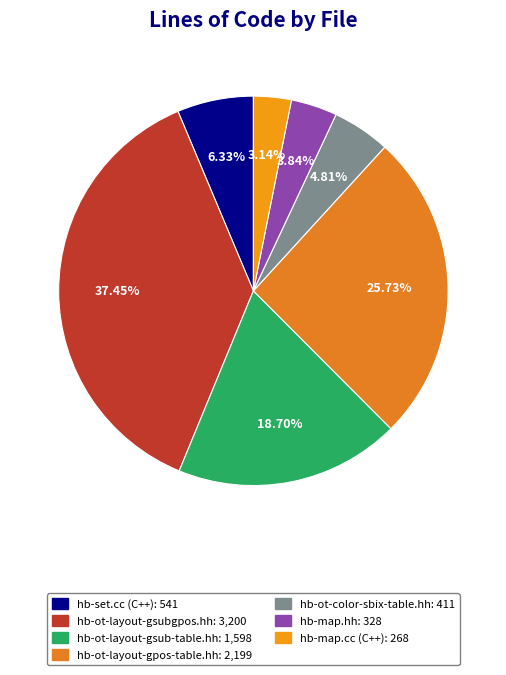

To the nearest percent, what percentage of the pie is hb-ot-color-sbix-table.hh?

5%